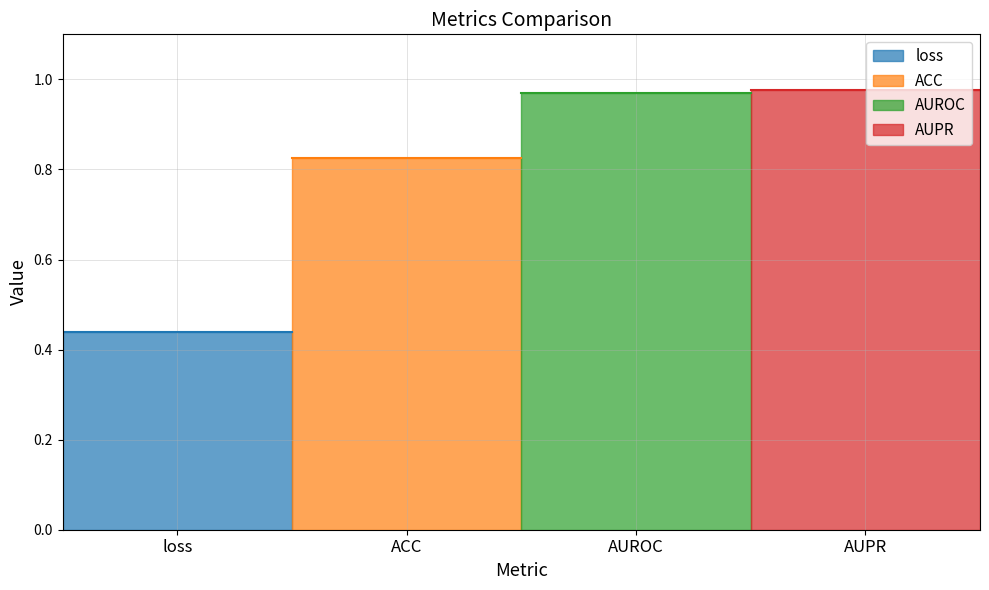

Is this an area chart (filled region under the line)?

No